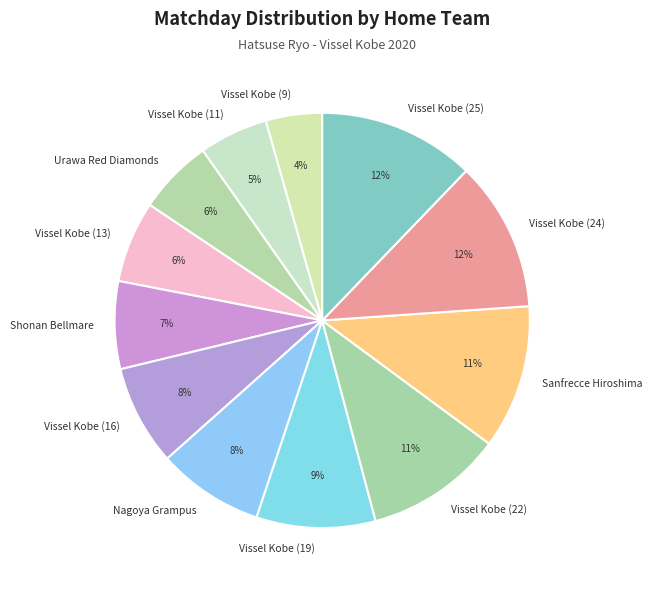

Between Urawa Red Diamonds and Vissel Kobe (19), which is larger?

Vissel Kobe (19)